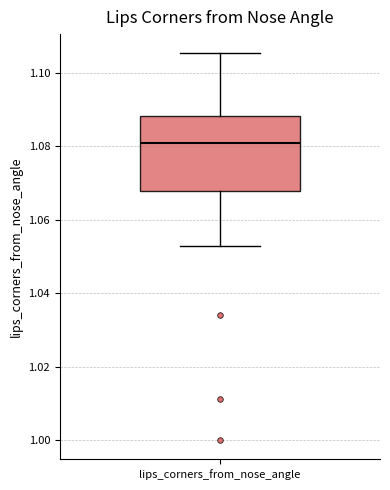

Read this box plot against the y-axis: the position of the median line, the range covered by the box, and the ends of both whiskers. The values are not printed on the chart, so give them approximately, as read against the axis.

median 1.082, box 1.068 to 1.088, whiskers 1.052 to 1.106